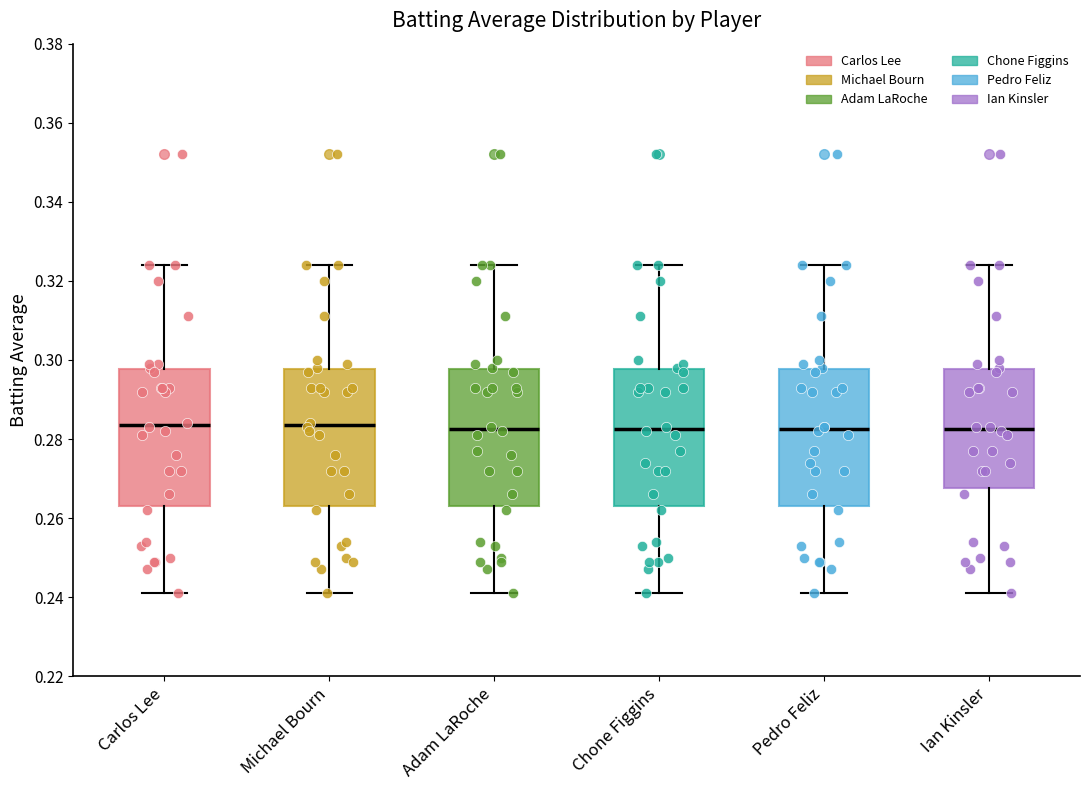

Where does the lower whisker of the box for Michael Bourn end on the y-axis? The values are not printed on the chart, so give them approximately, as read against the axis.

0.242